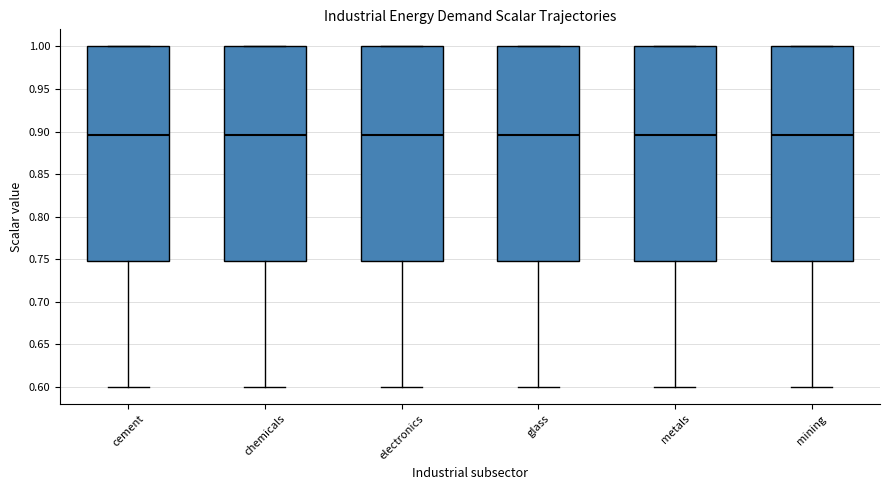

Reading left to right, transcribe this box plot: for each box, give where its median line is, the range the box spans, and where its two whiskers end, as read against the y-axis. The values are not printed on the chart, so give them approximately, as read against the axis.

cement: median 0.895, box 0.750 to 1.000, whiskers 0.600 to 1.000
chemicals: median 0.895, box 0.750 to 1.000, whiskers 0.600 to 1.000
electronics: median 0.895, box 0.750 to 1.000, whiskers 0.600 to 1.000
glass: median 0.895, box 0.750 to 1.000, whiskers 0.600 to 1.000
metals: median 0.895, box 0.750 to 1.000, whiskers 0.600 to 1.000
mining: median 0.895, box 0.750 to 1.000, whiskers 0.600 to 1.000